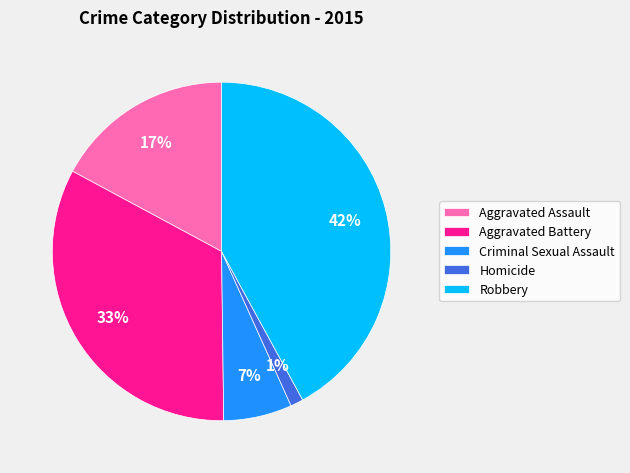

Combined, do Criminal Sexual Assault and Homicide account for over 50%?

No